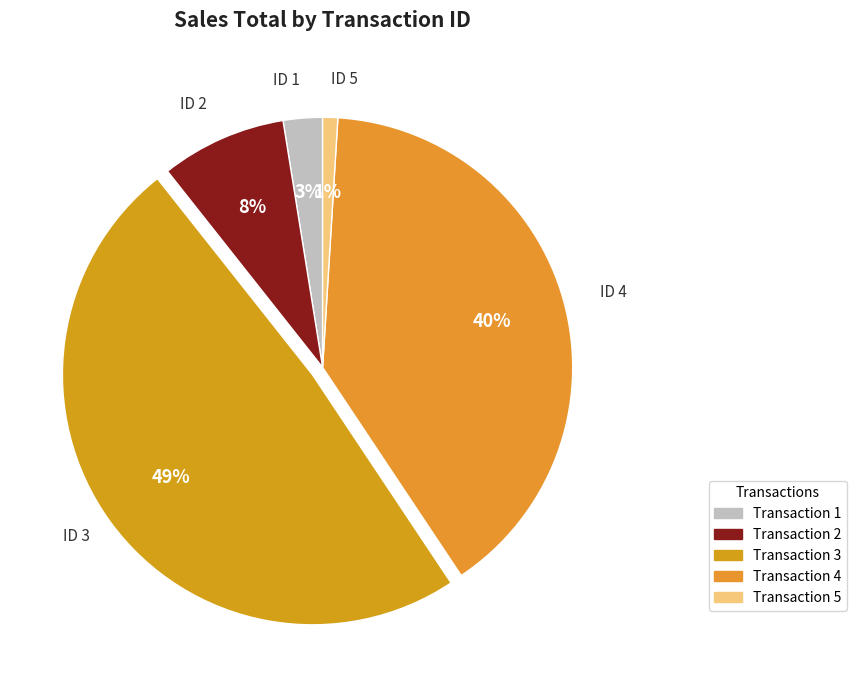

To the nearest percent, what is the difference between the largest and smallest slice percentages?

48%